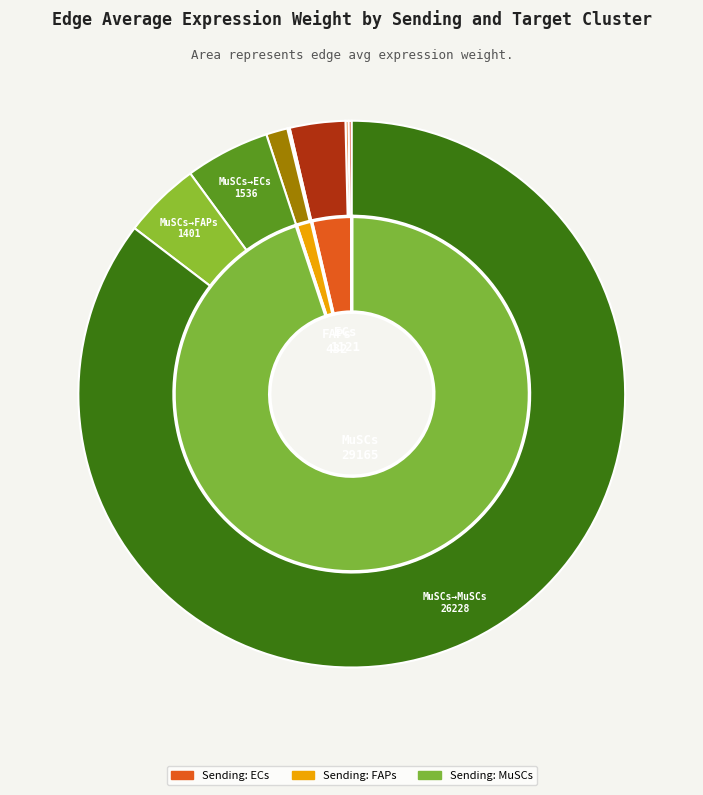

How many slices are in this pie chart?

3